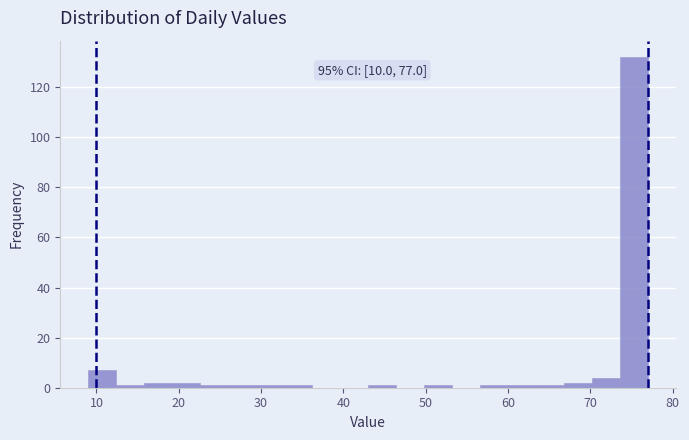

Read against the x-axis, roughly where is the centre of the tallest bar?

75